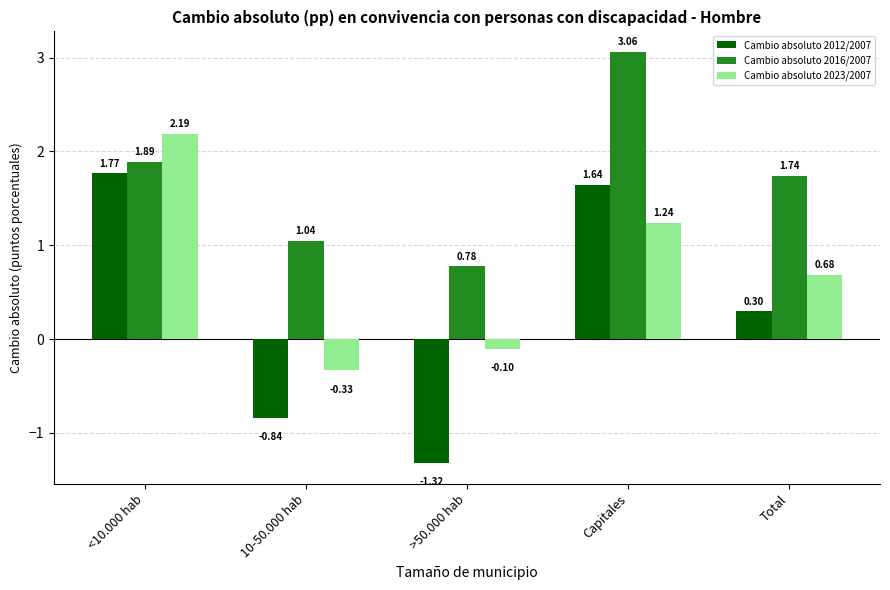

What is the difference between the maximum and minimum values in the Cambio absoluto 2016/2007 series?

2.3